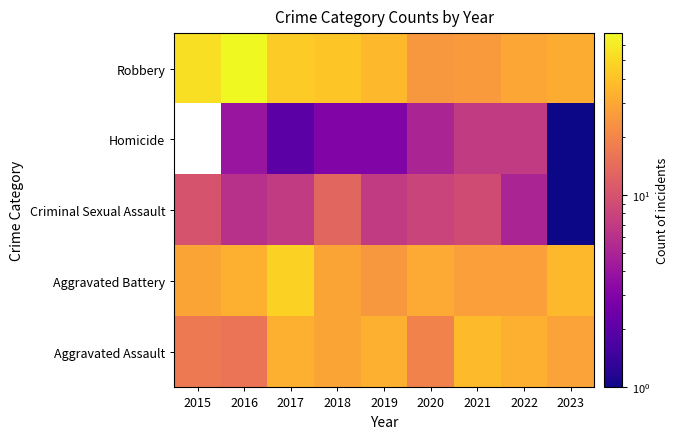

Which series changed the most between 2016 and 2017?

Robbery